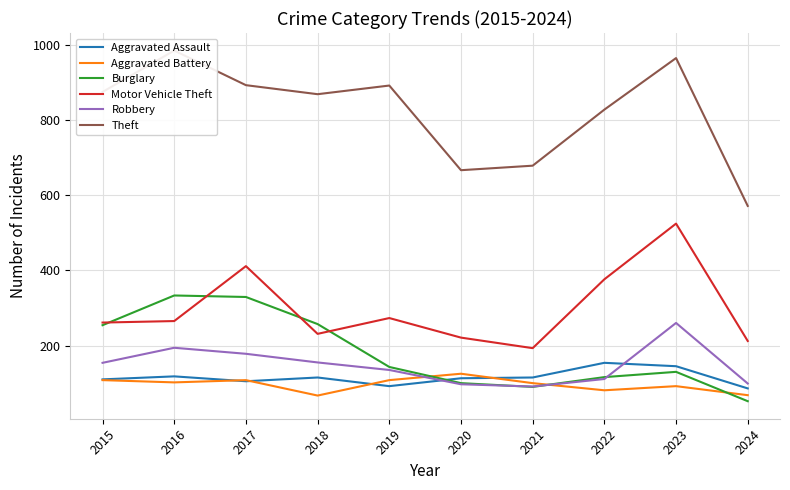

True or false: Theft and Aggravated Assault cross at least once.

False